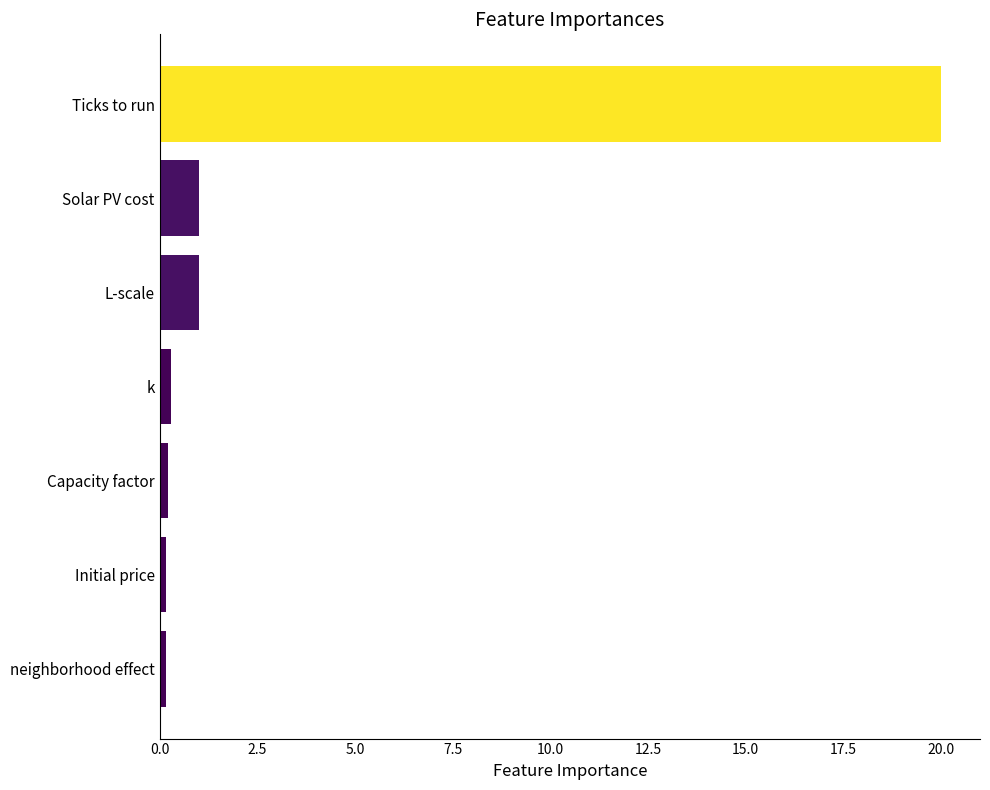

What is the label of the 1st bar from the bottom?

neighborhood effect